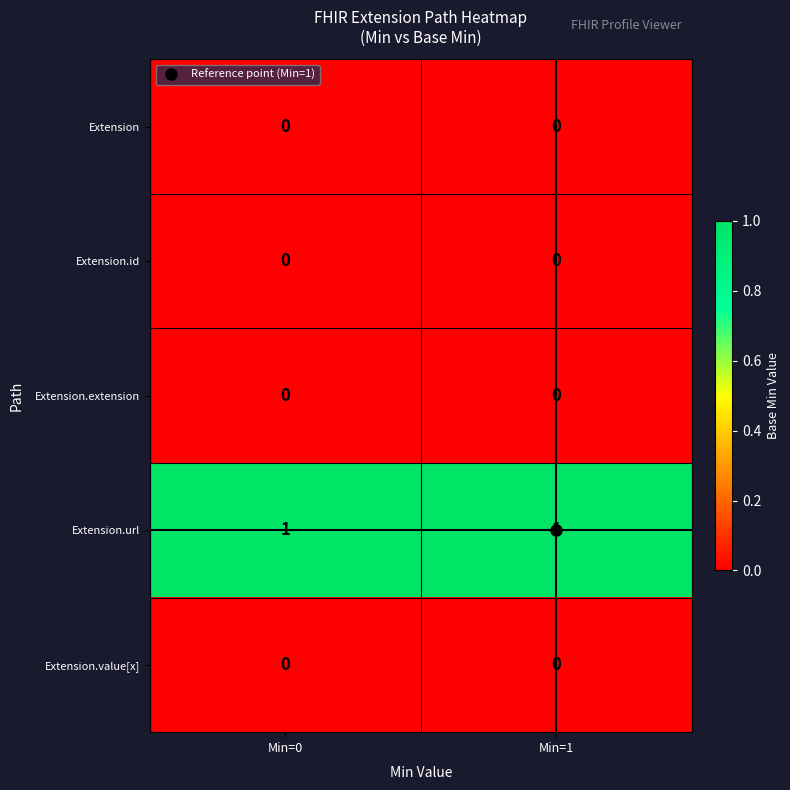

Which series has the largest total across all categories?

Extension.url